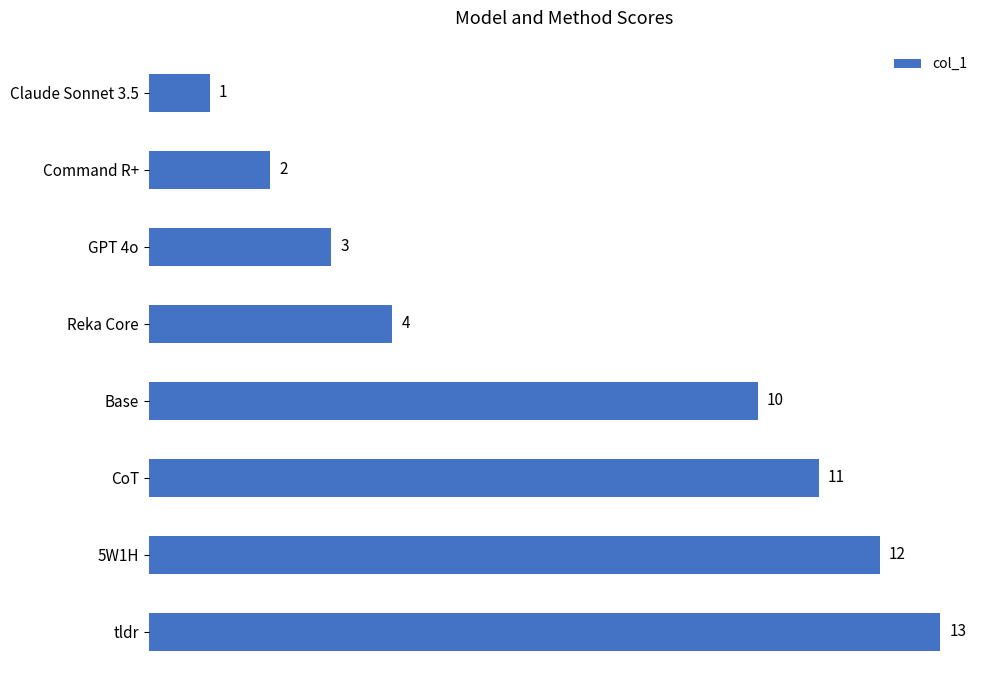

What is the average value?

7